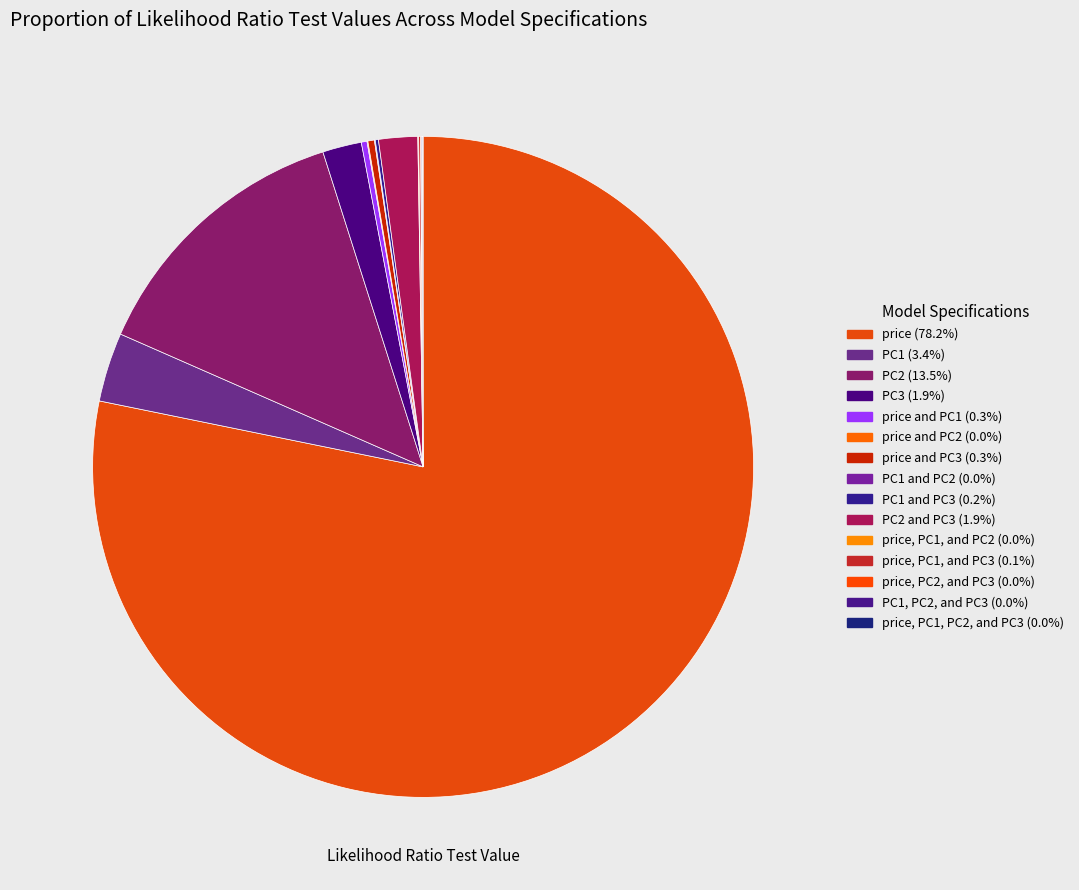

Is there any slice that represents more than half of the pie?

Yes